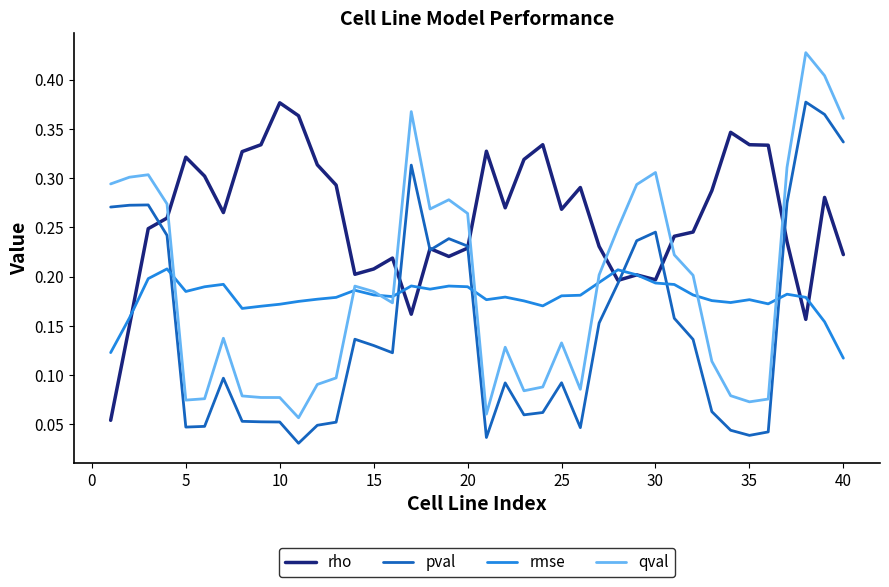

Which series has the largest range (max minus min)?

qval